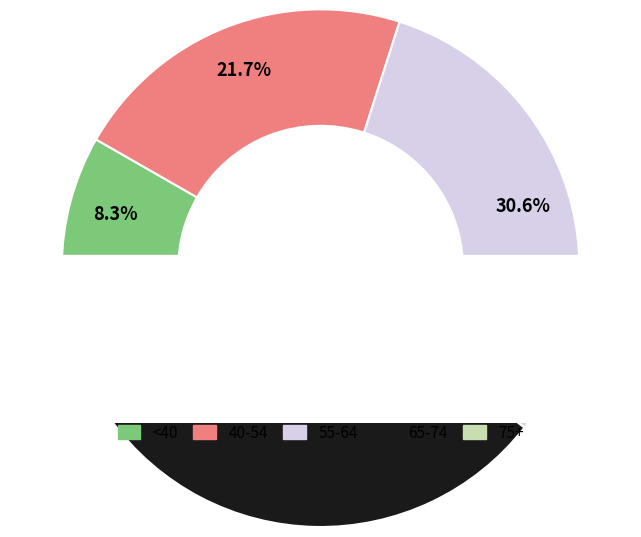

Is there a majority slice in this chart?

No